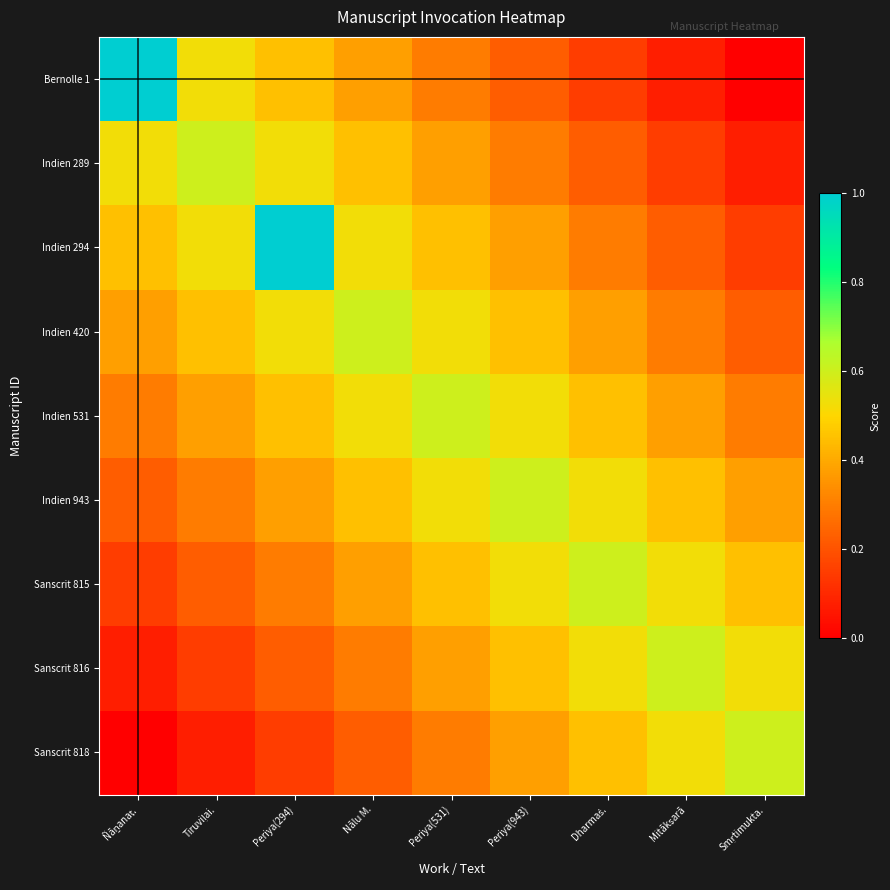

Count the number of data series in this chart.

9